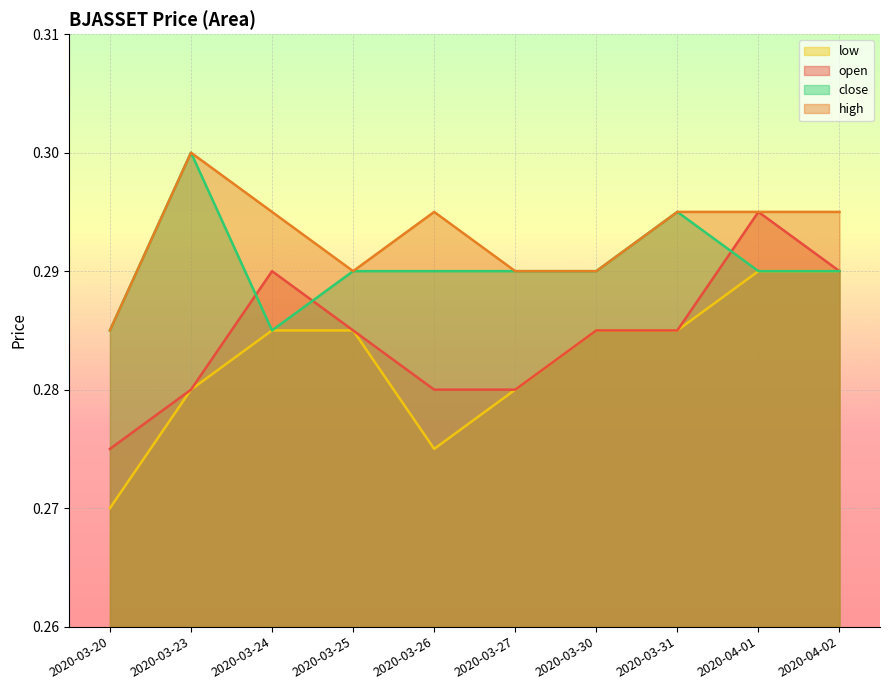

True or false: low and close cross at least once.

False